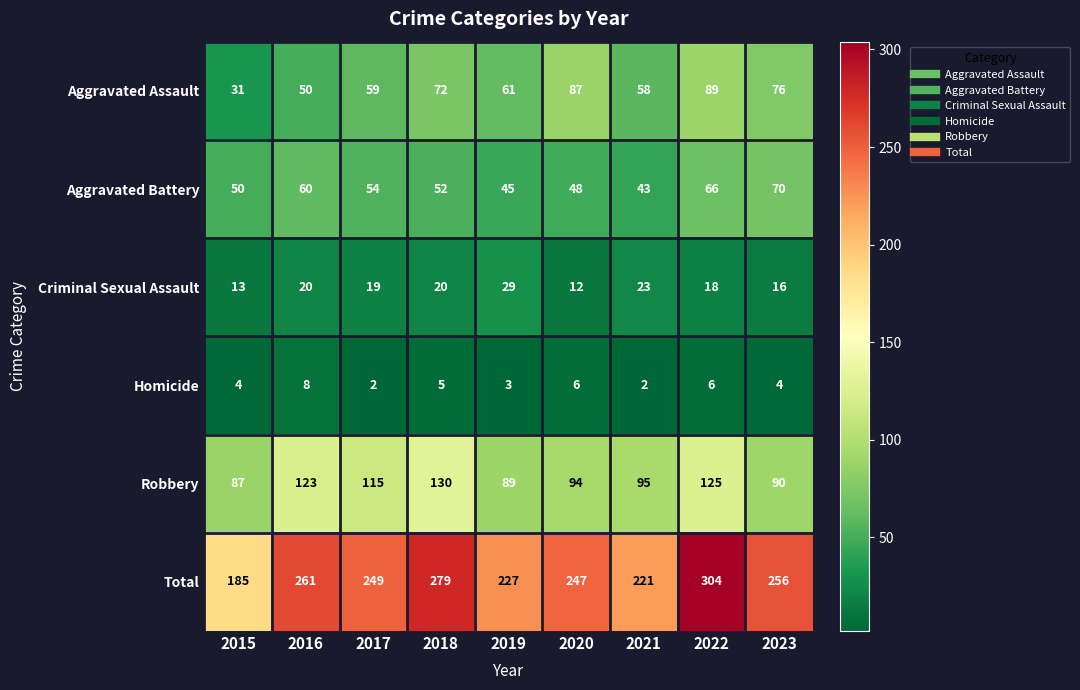

What is the sum of the Total values at 2017 and 2015?

434